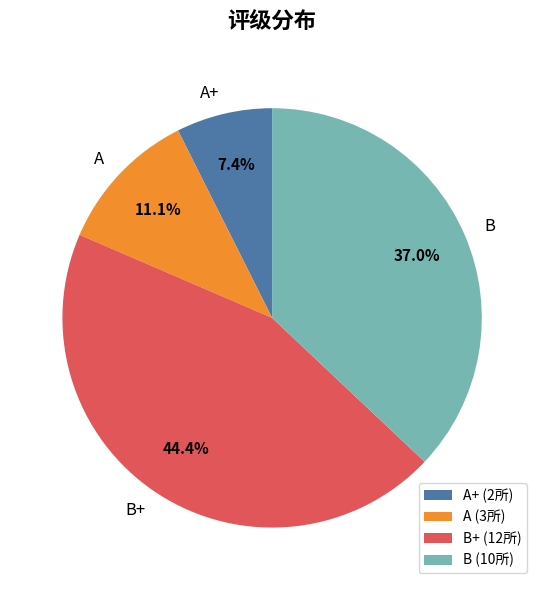

Is it true that B is 25% of the pie?

False